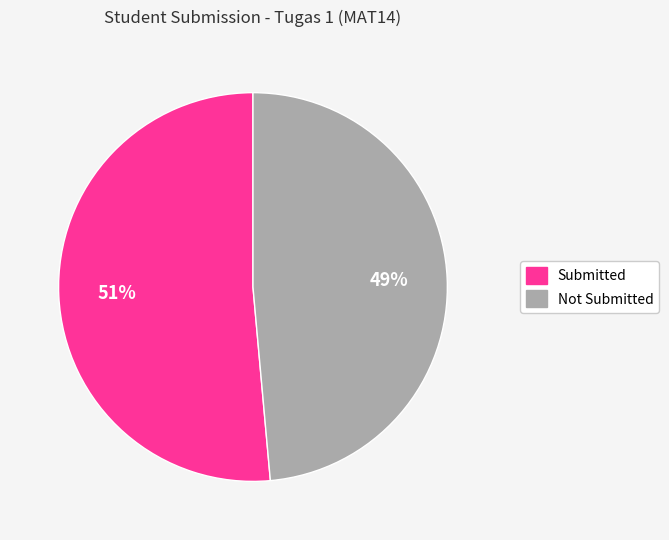

Is there a majority slice in this chart?

Yes